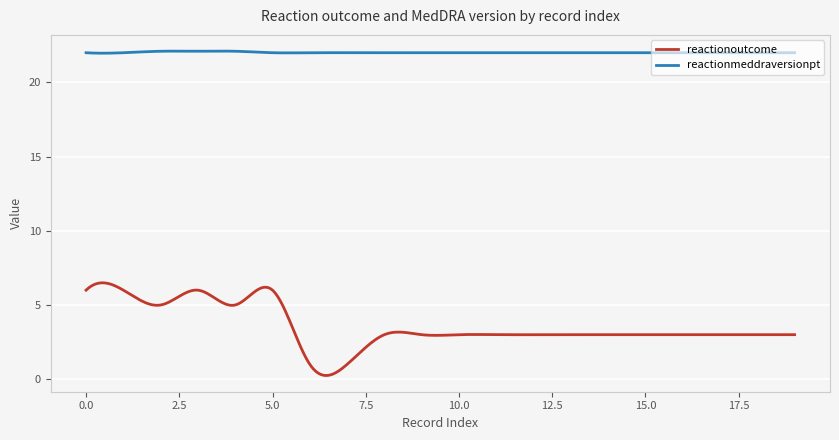

List the series in order of their overall mean, highest first.

reactionmeddraversionpt, reactionoutcome